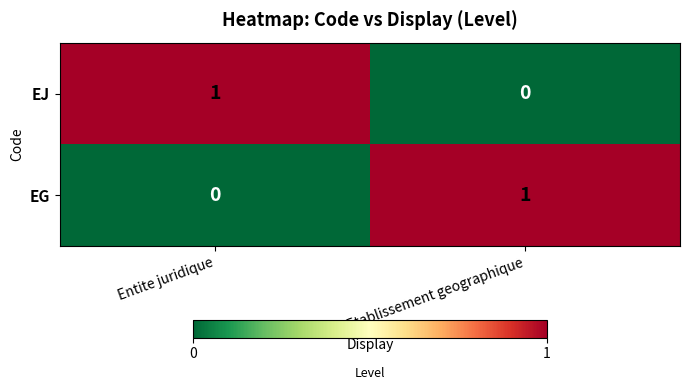

The EJ series shows 0 at Etablissement geographique. True or false?

True